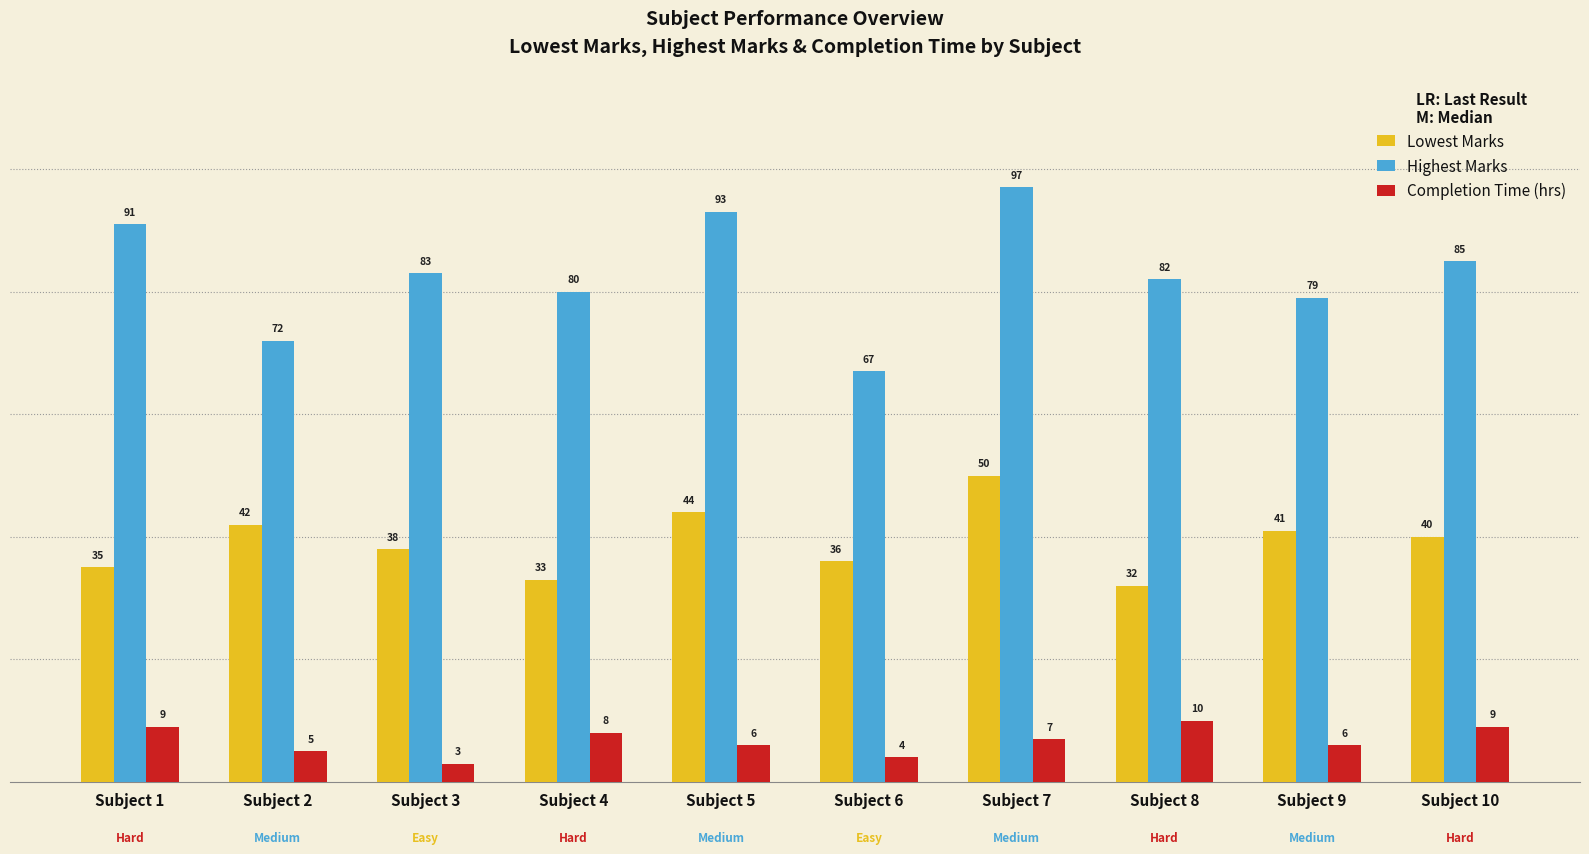

Which series has the largest total across all categories?

Highest Marks